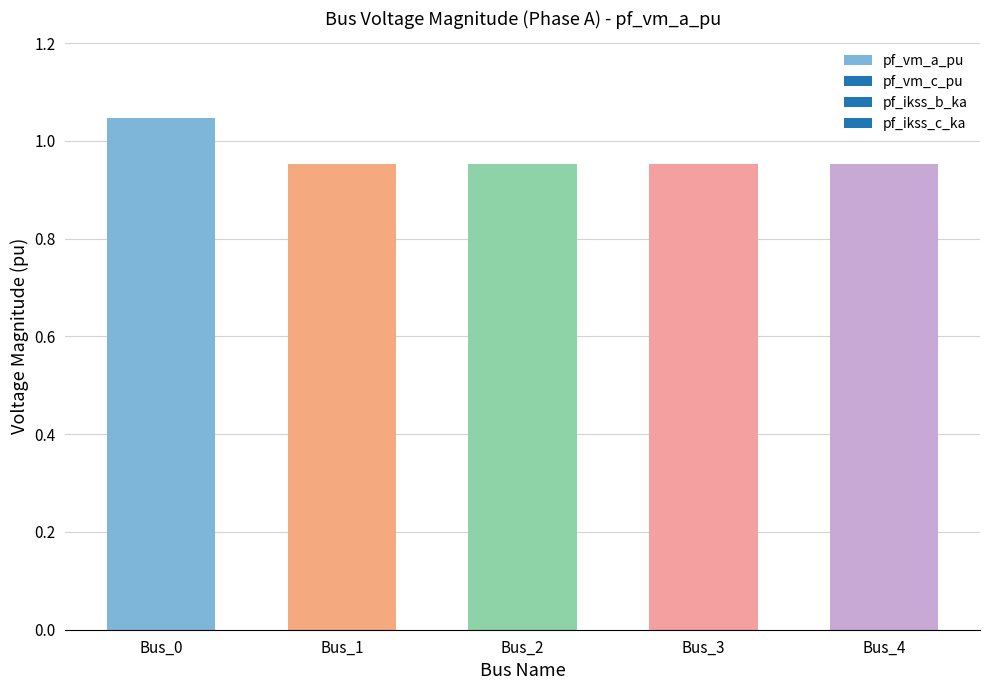

What is the sum of all values?

4.9